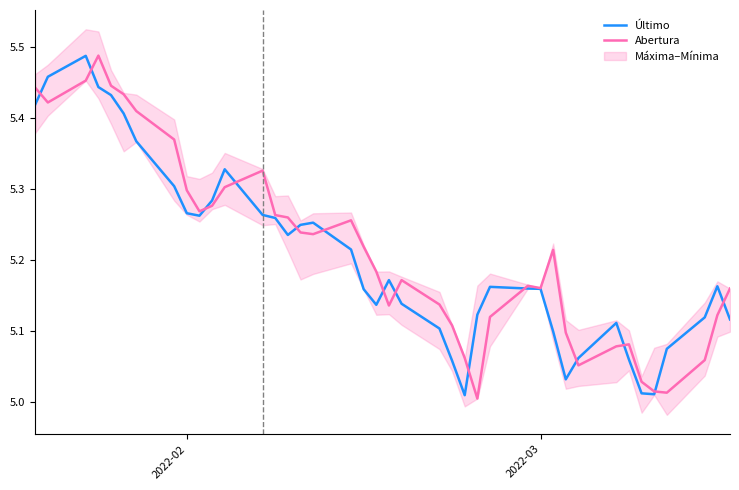

Rank the series by their average value, from highest to lowest.

Abertura, Último